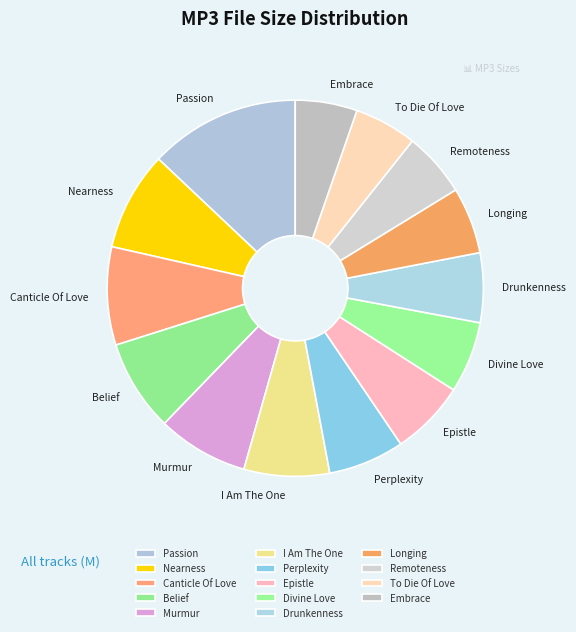

Is there a majority slice in this chart?

No